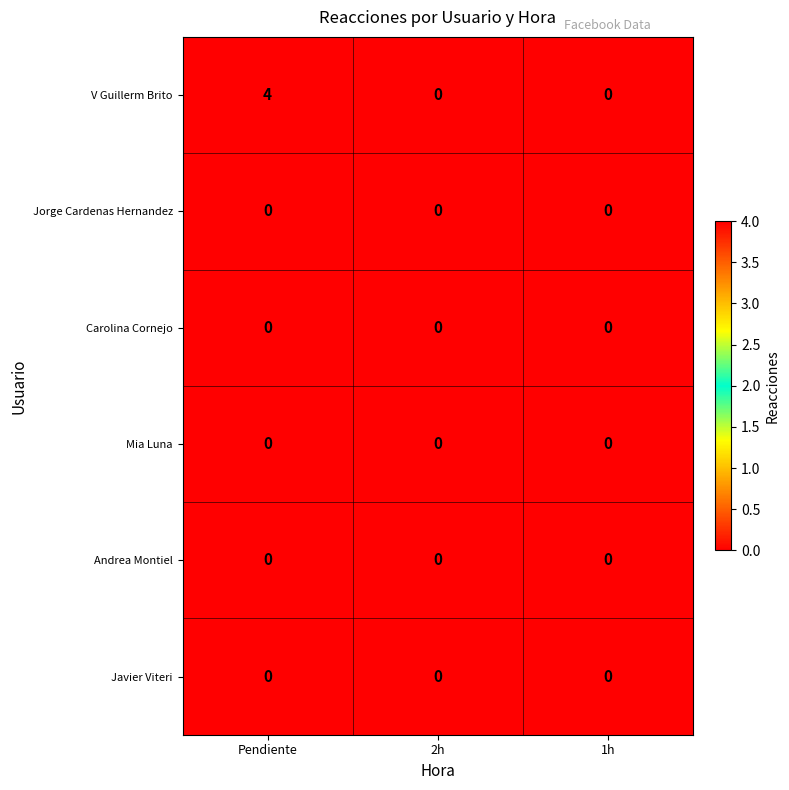

The value of Javier Viteri at Pendiente is 0. True or false?

True